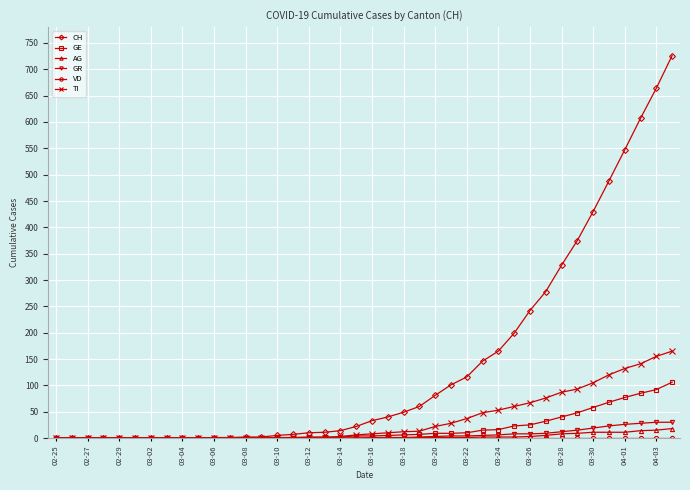

How many lines are shown in the chart?

6